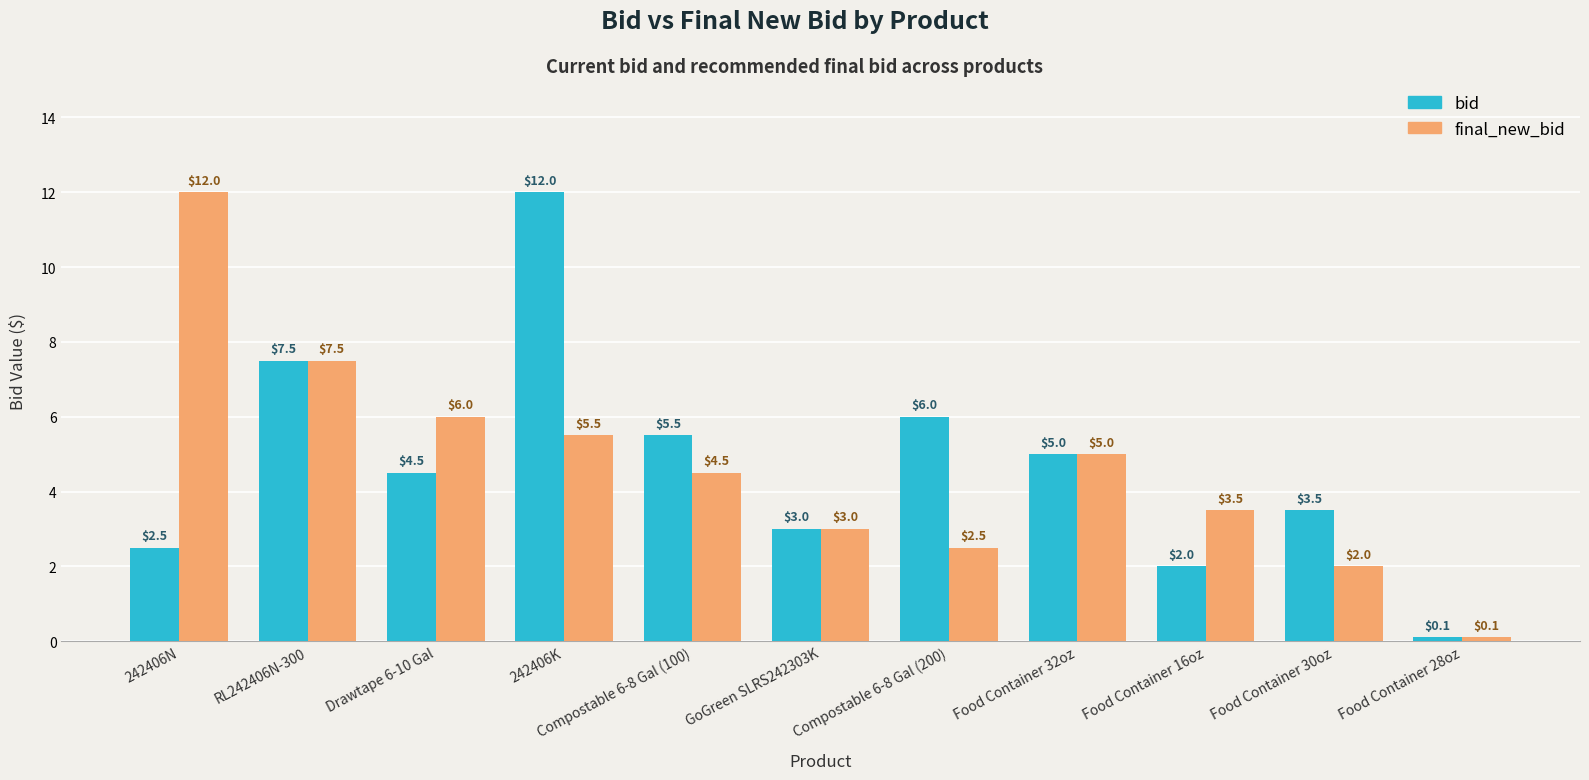

Rank the series at Drawtape 6-10 Gal from highest to lowest value.

final_new_bid, bid